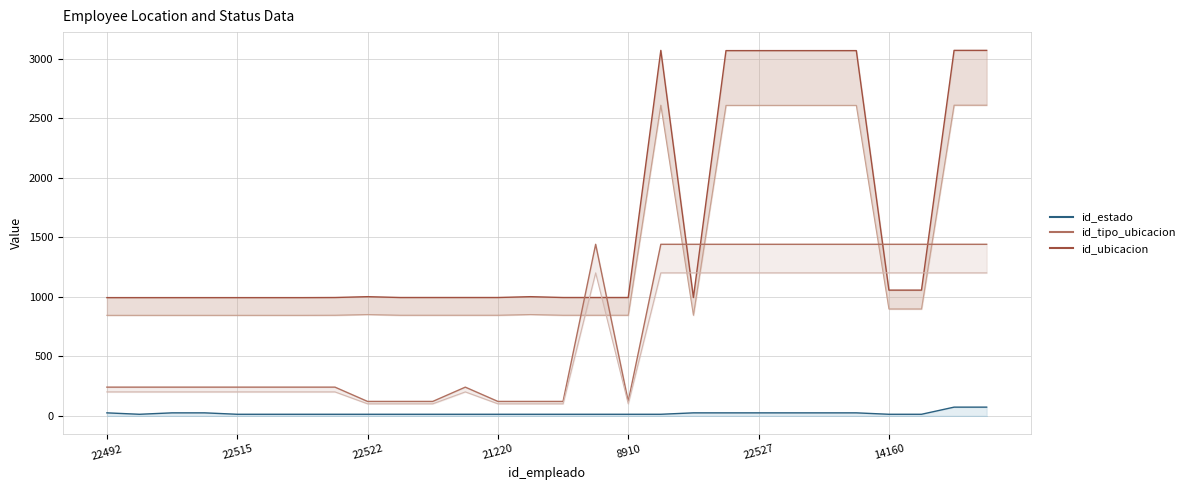

What value does the id_ubicacion series have at 19022?

992